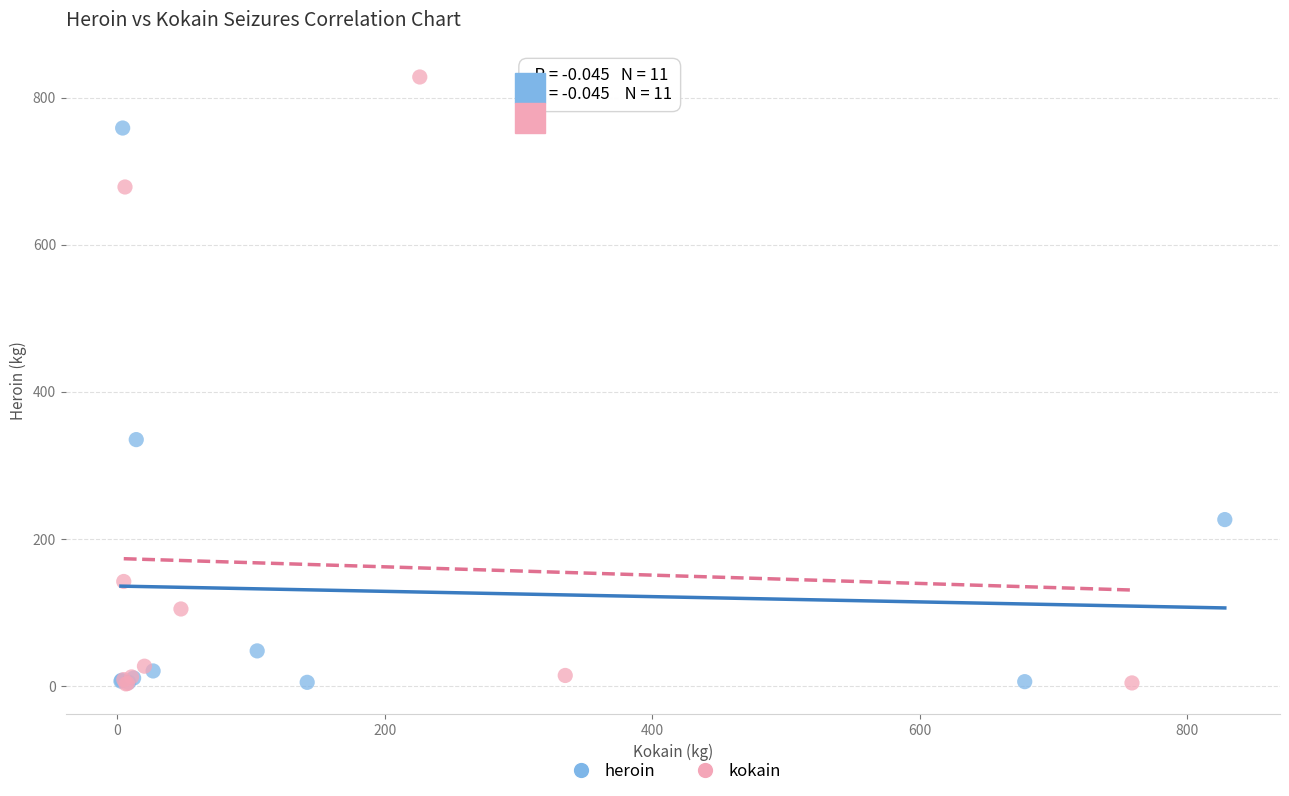

Which series has the largest Y range (max minus min)?

kokain